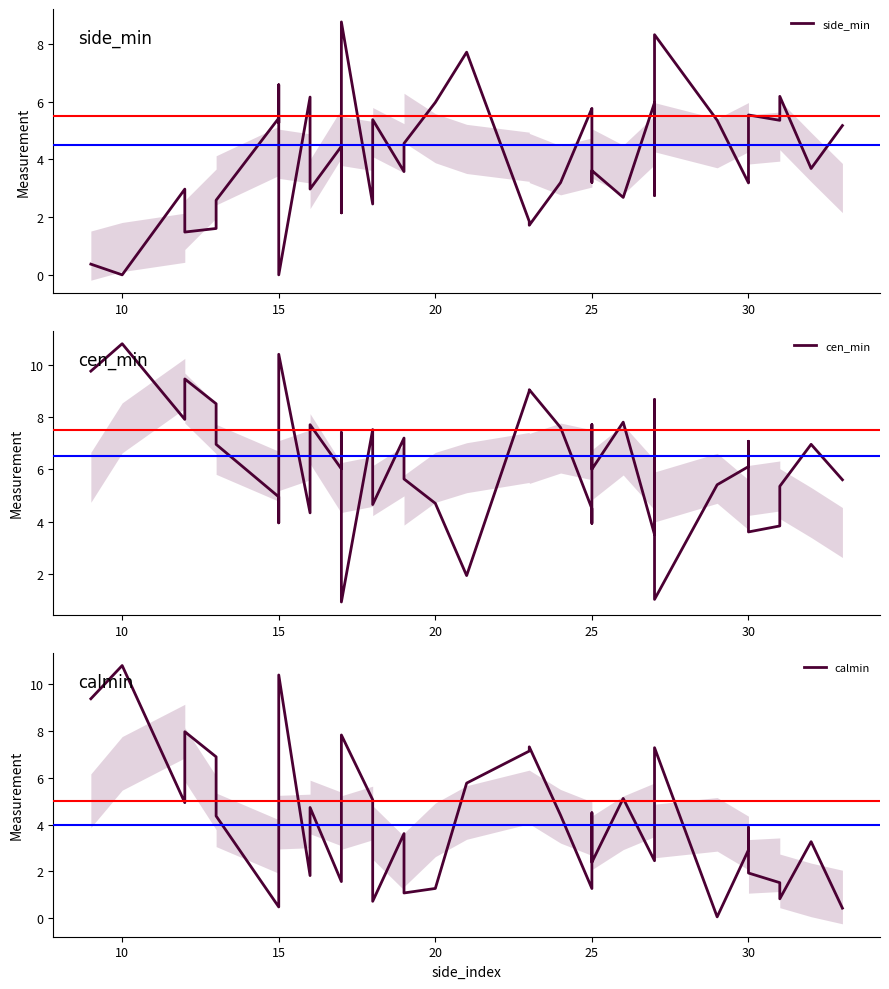

What is the sum of all calmin values?

161.9